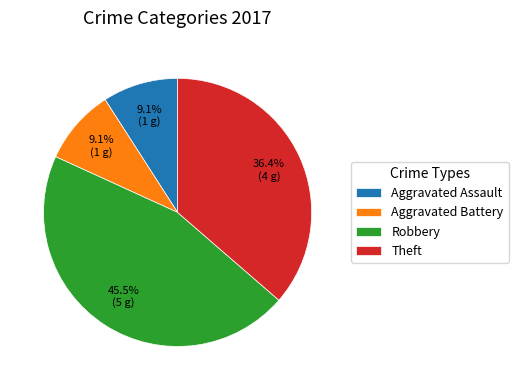

Is Robbery the majority of the pie?

No